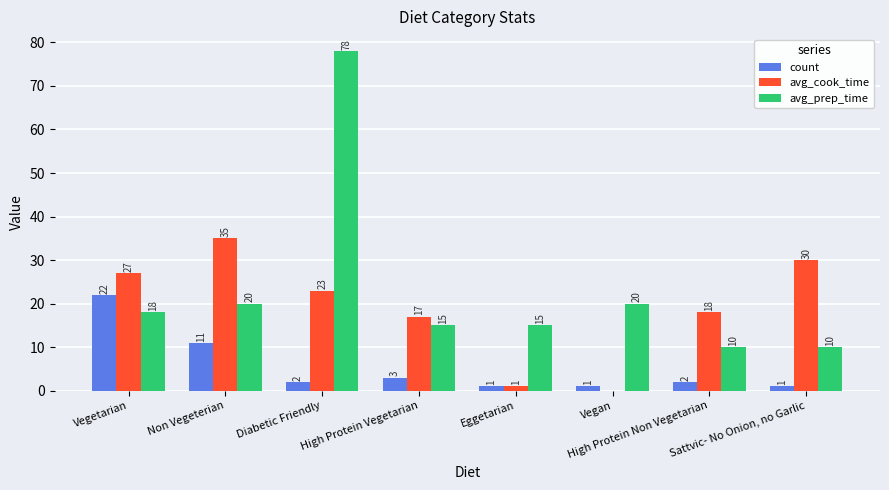

Reading right to left, list all the values displayed in this chart.

count: 1	2	1	1	3	2	11	22
avg_cook_time: 30	18	0	1	17	23	35	27
avg_prep_time: 10	10	20	15	15	78	20	18